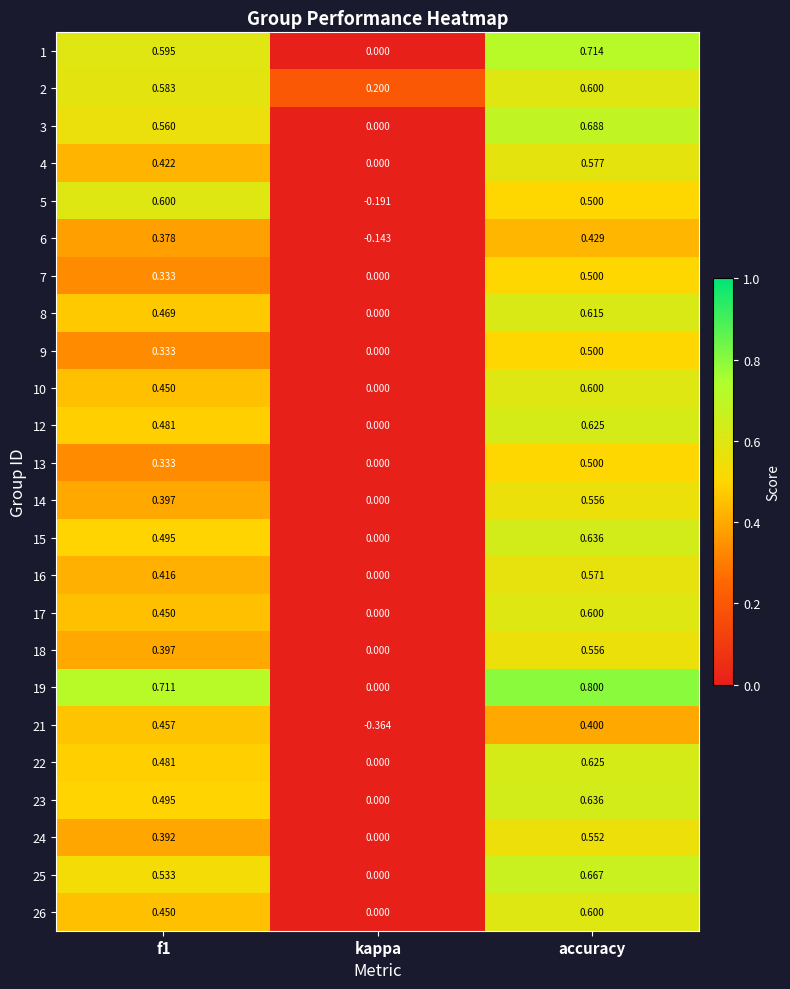

Which label corresponds to the largest value in the chart?

accuracy